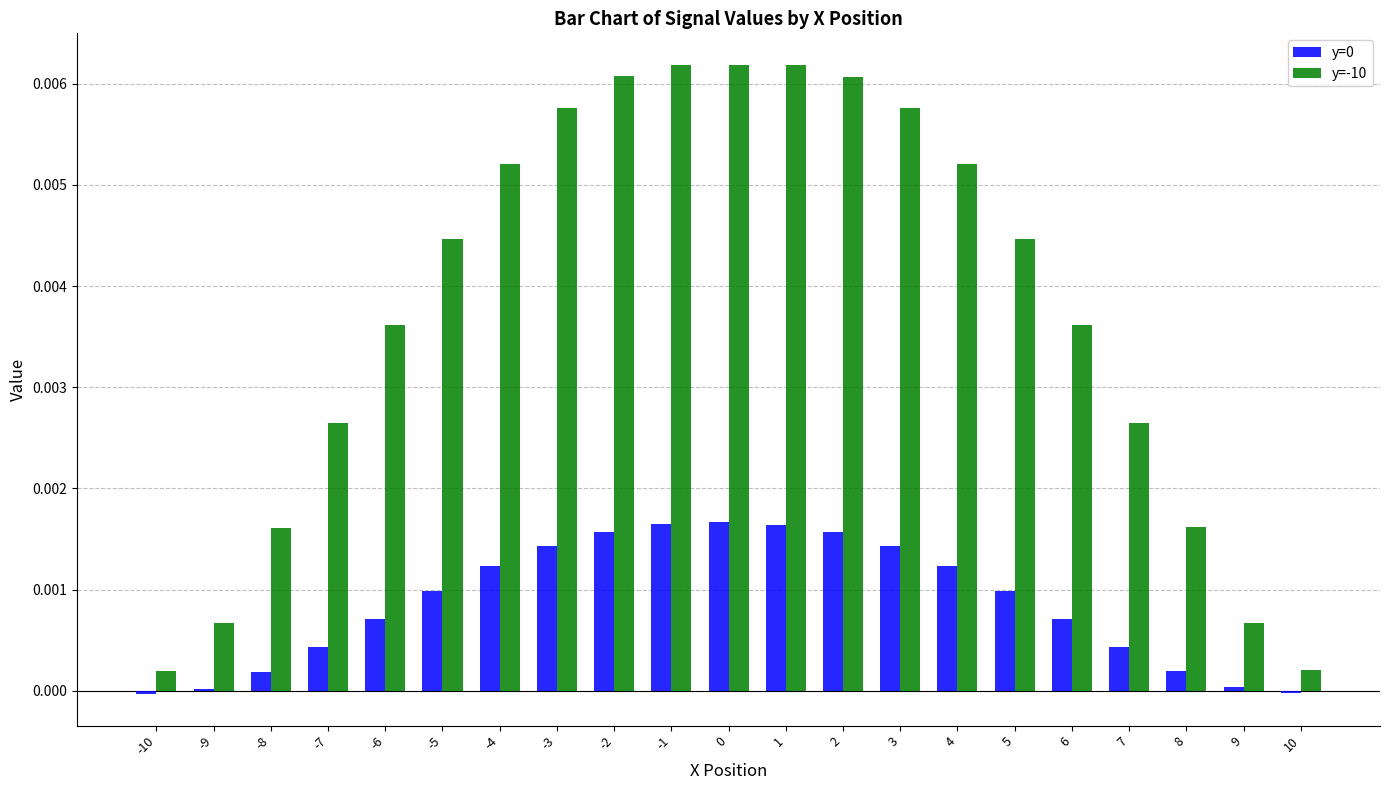

Is it true that y=-10 equals 0.0 at 4?

True